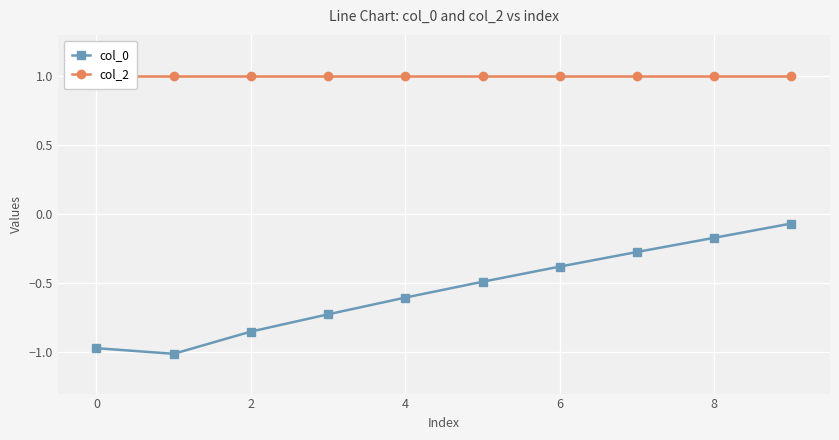

At which category is the sum across all series the highest?

9